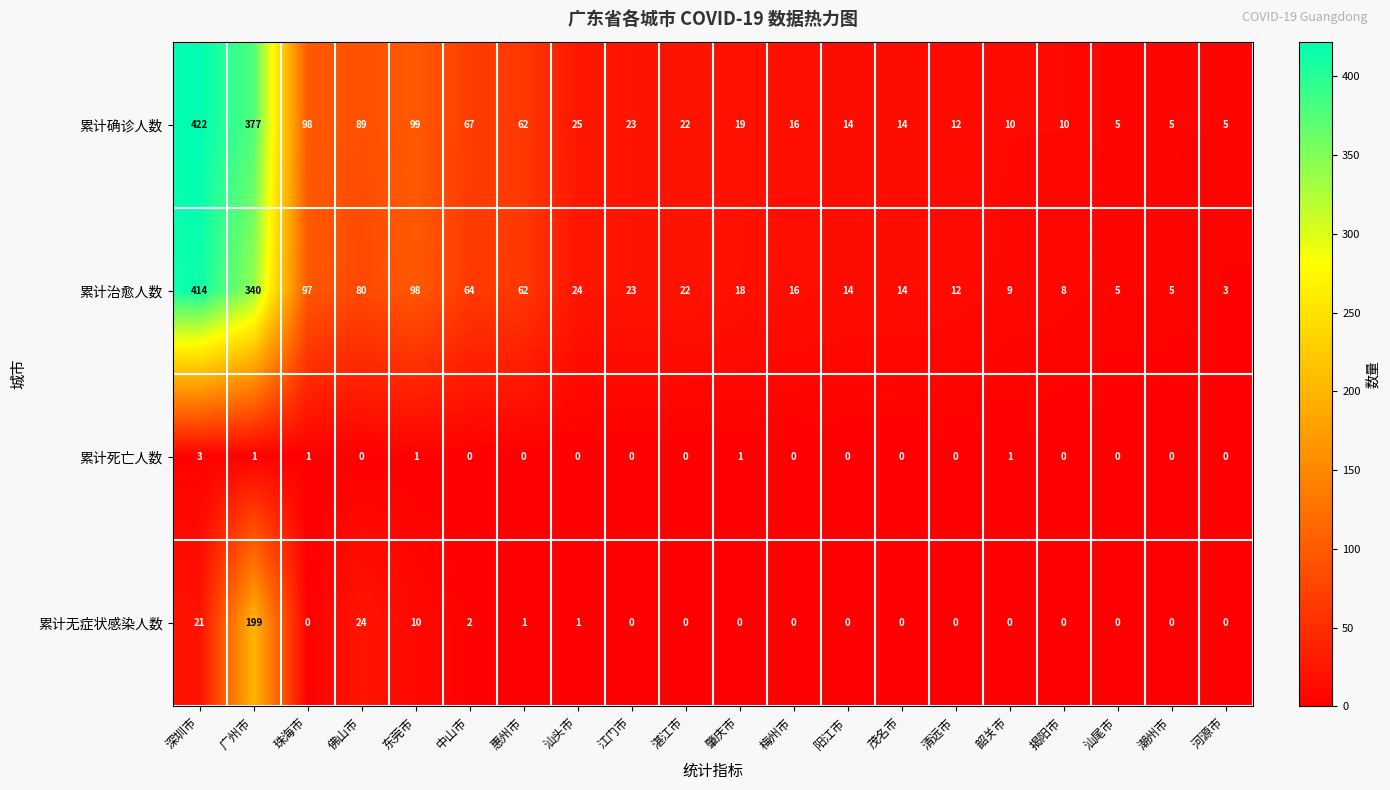

Which category has the highest value across all series?

深圳市